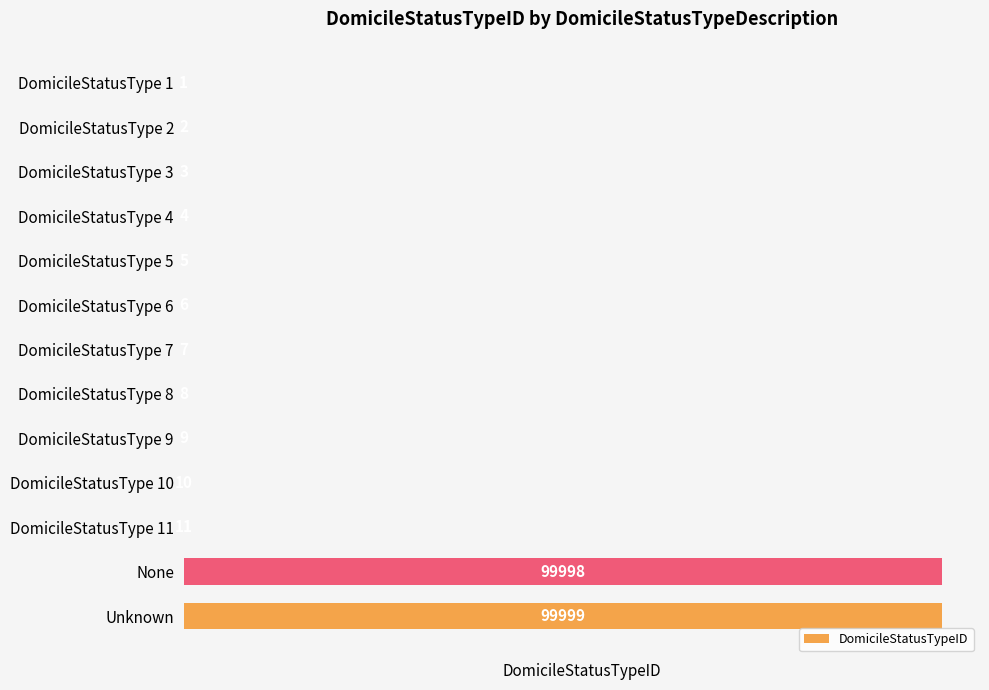

Which label corresponds to the largest value in the chart?

Unknown